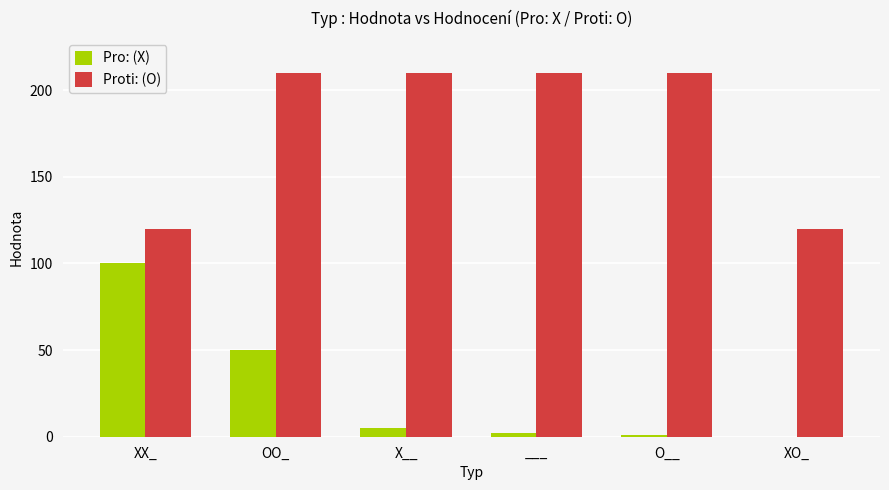

What is the sum of all Pro: (X) values?

158